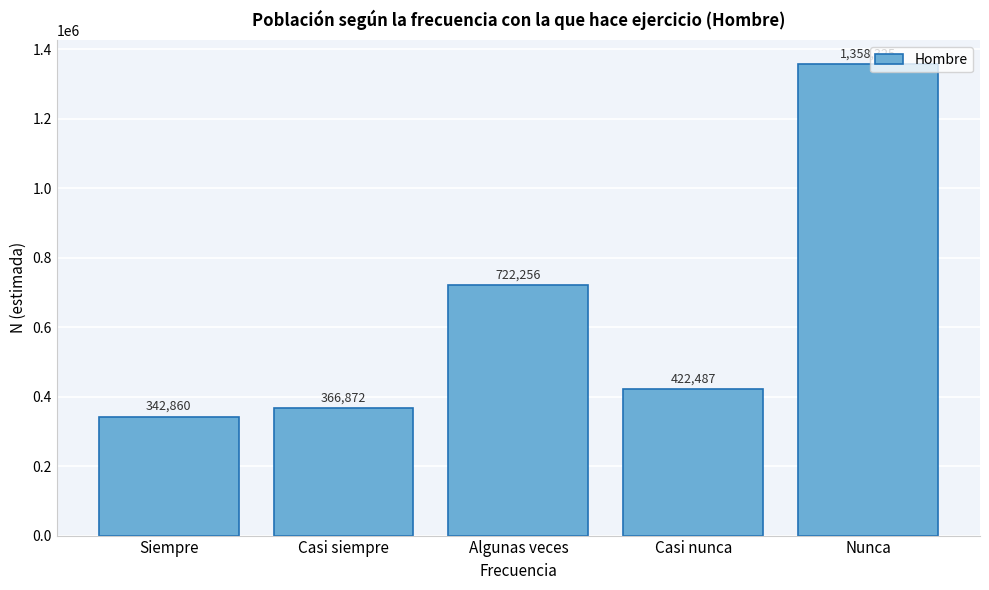

Reading left to right, list all the values displayed in this chart.

342860	366872	722256	422487	1358325